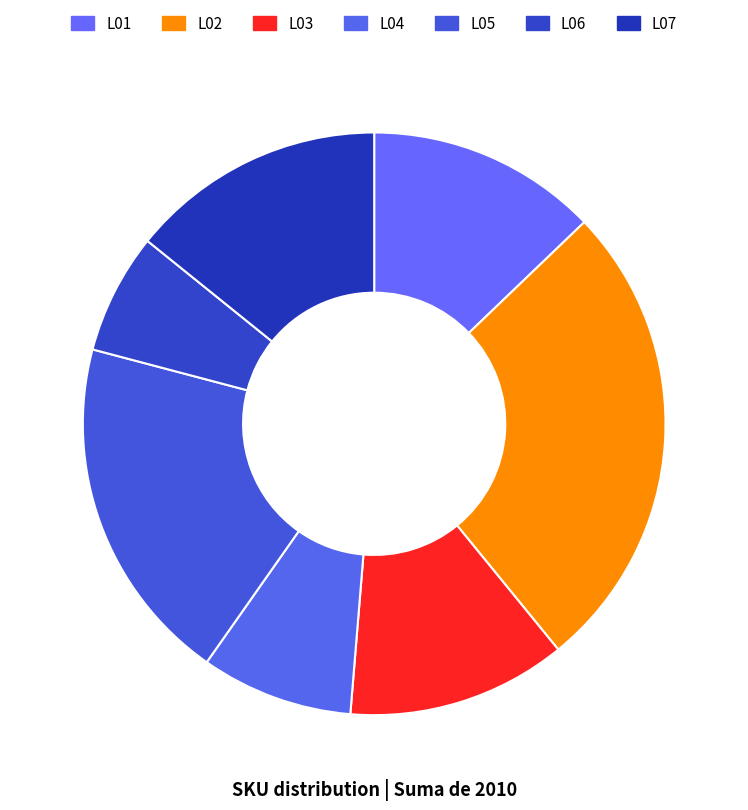

Is there a majority slice in this chart?

No